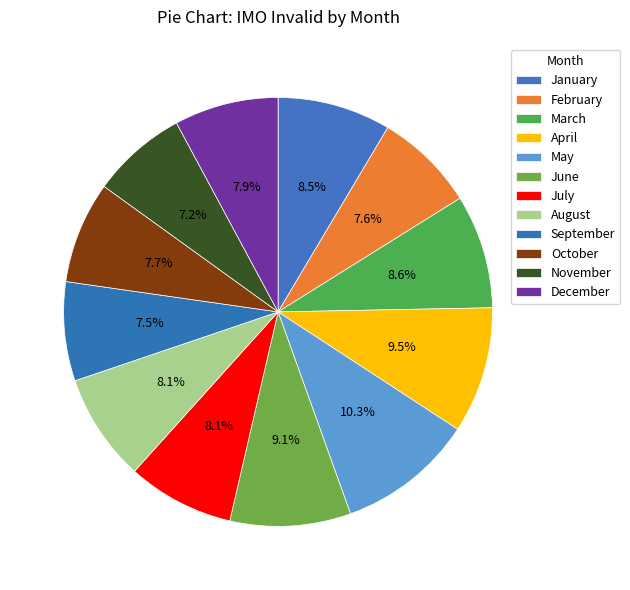

Which category has the biggest portion of the pie?

May